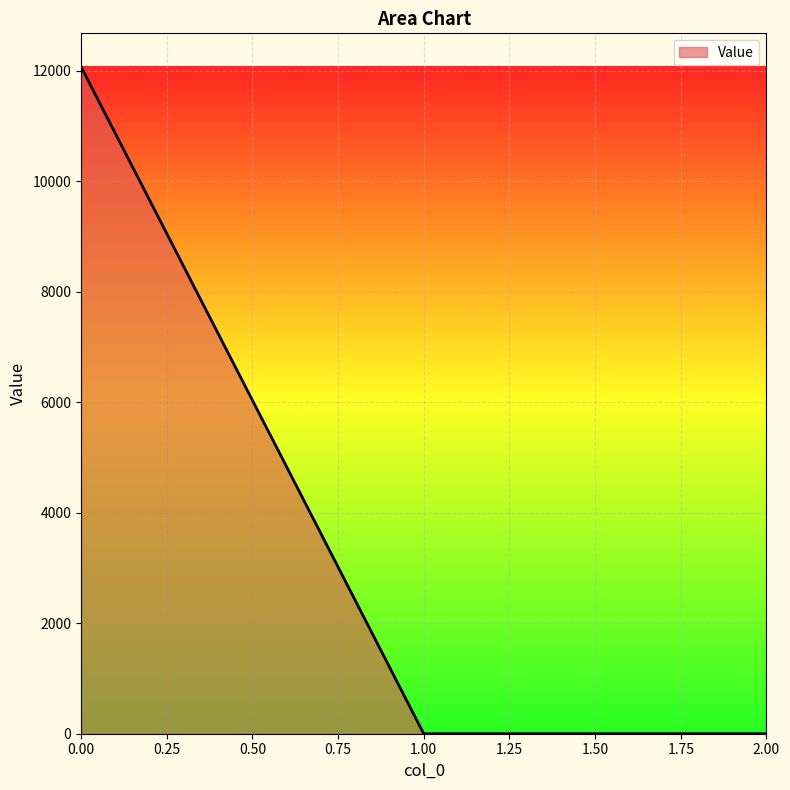

What is the difference between the maximum and minimum values?

12070.1